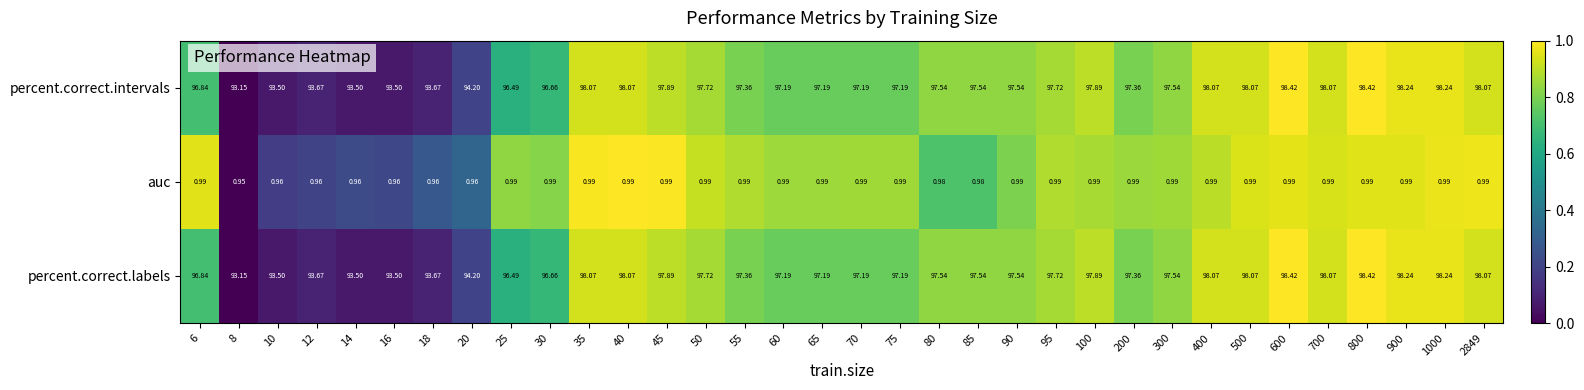

Is the value of percent.correct.intervals at 8 greater than the value of auc at 40?

Yes